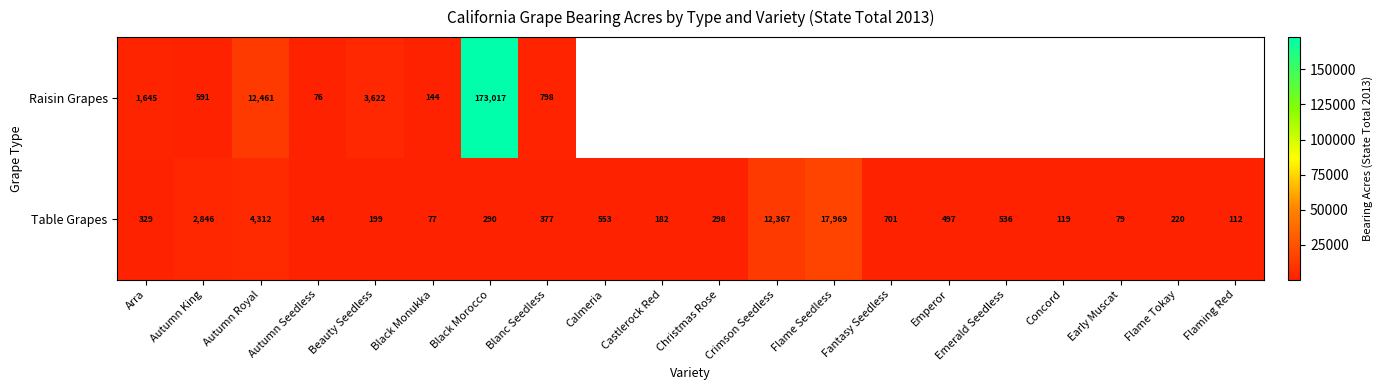

List the labels in order of Table Grapes value, largest first.

Flame Seedless, Crimson Seedless, Autumn Royal, Autumn King, Fantasy Seedless, Calmeria, Emerald Seedless, Emperor, Blanc Seedless, Arra, Christmas Rose, Black Morocco, Flame Tokay, Beauty Seedless, Castlerock Red, Autumn Seedless, Concord, Flaming Red, Early Muscat, Black Monukka